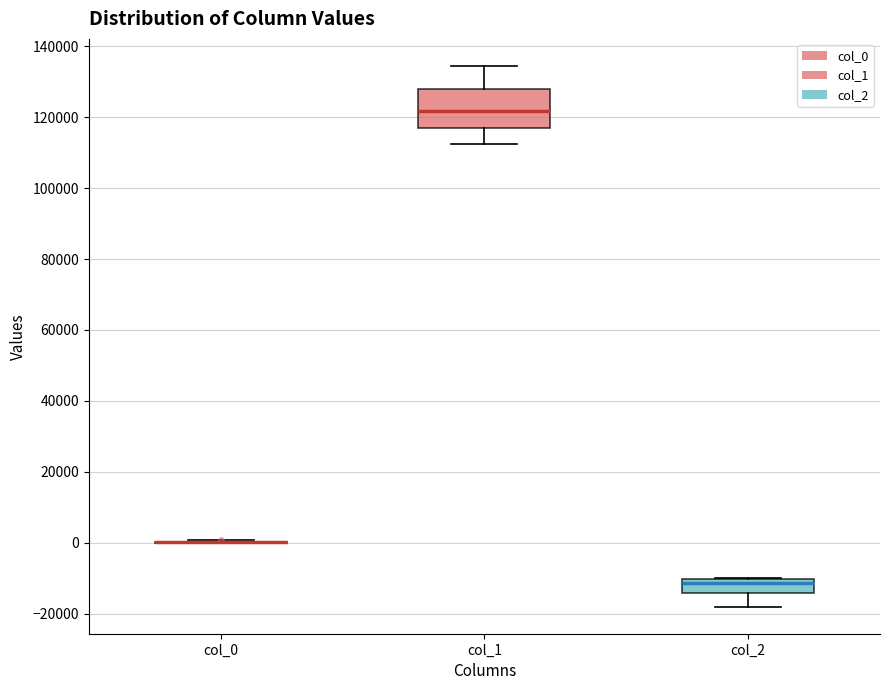

Comparing the boxes themselves (not the whiskers), which one is the tallest?

col_1